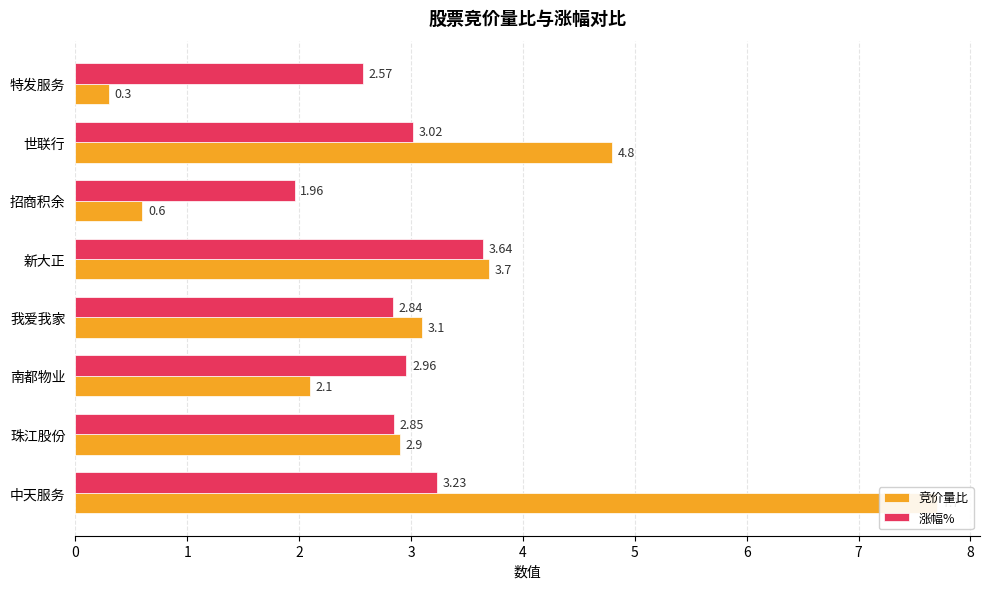

What is the value of the 涨幅% bar at the 6th from the left?

2.0